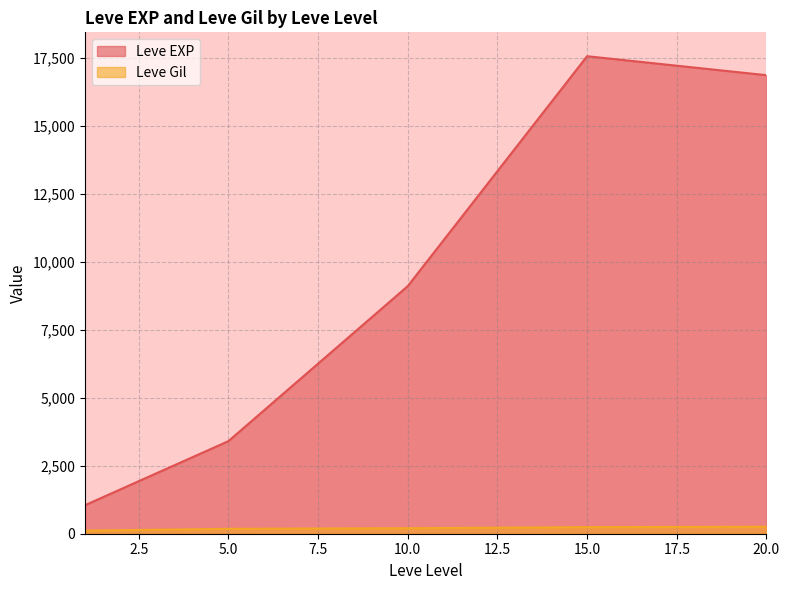

At 10, list the series in order from smallest to largest.

Leve Gil, Leve EXP